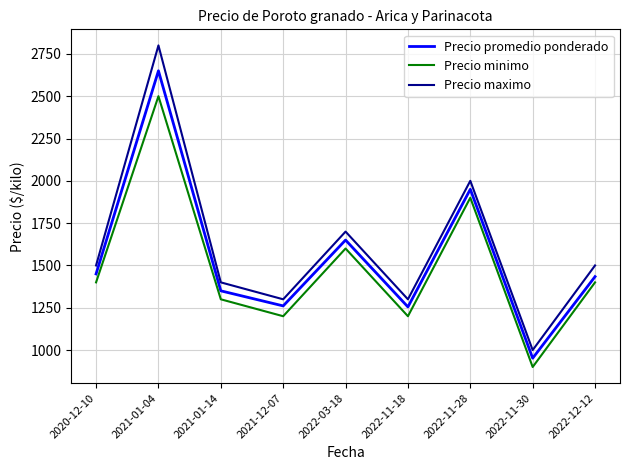

What are all the series names shown in the legend?

Precio promedio ponderado, Precio minimo, Precio maximo